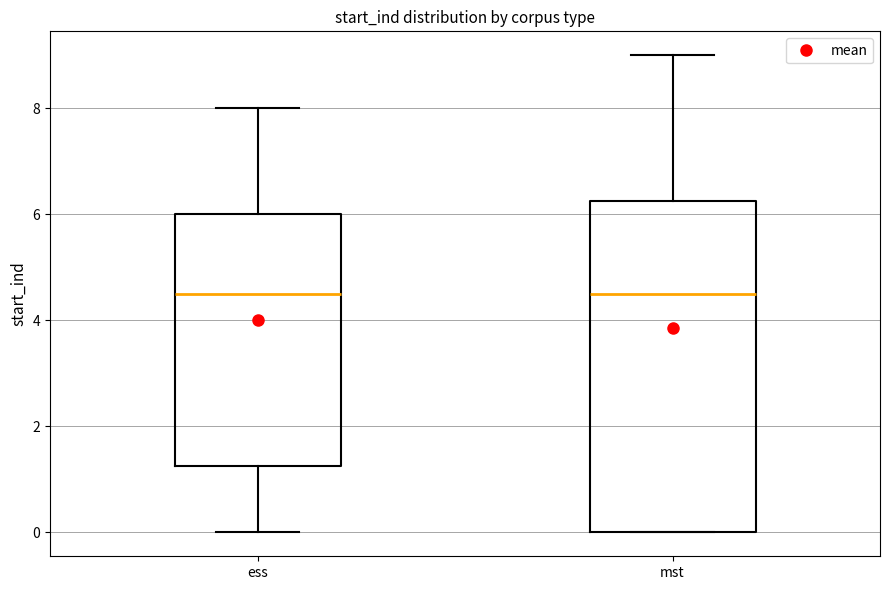

Reading left to right, transcribe this box plot: for each box, give where its median line is, the range the box spans, and where its two whiskers end, as read against the y-axis. The values are not printed on the chart, so give them approximately, as read against the axis.

ess: median 4.6, box 1.2 to 6.0, whiskers 0.0 to 8.0
mst: median 4.6, box 0.0 to 6.2, whiskers 0.0 to 9.0